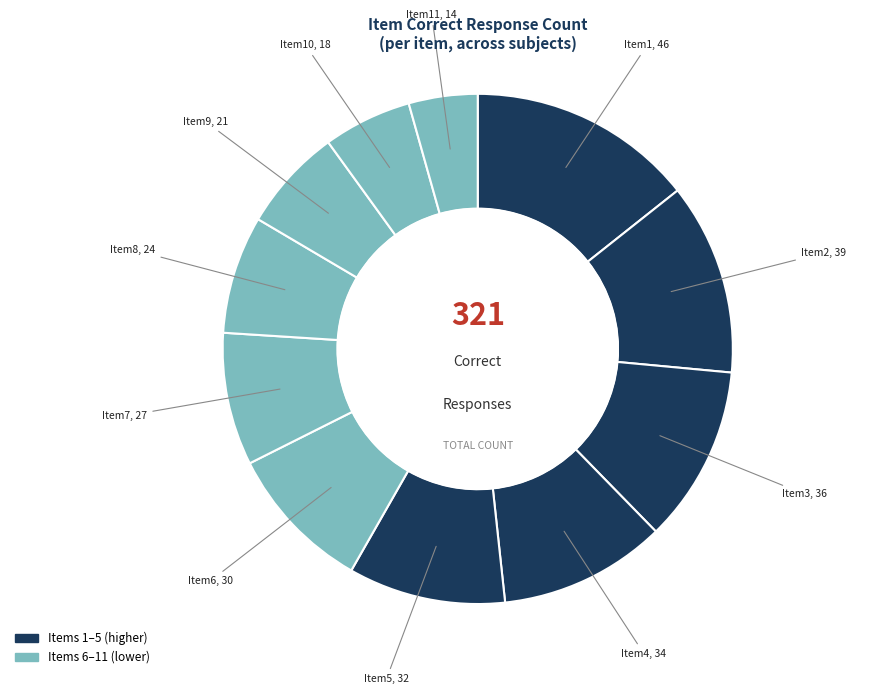

Count the number of slices in the pie.

11